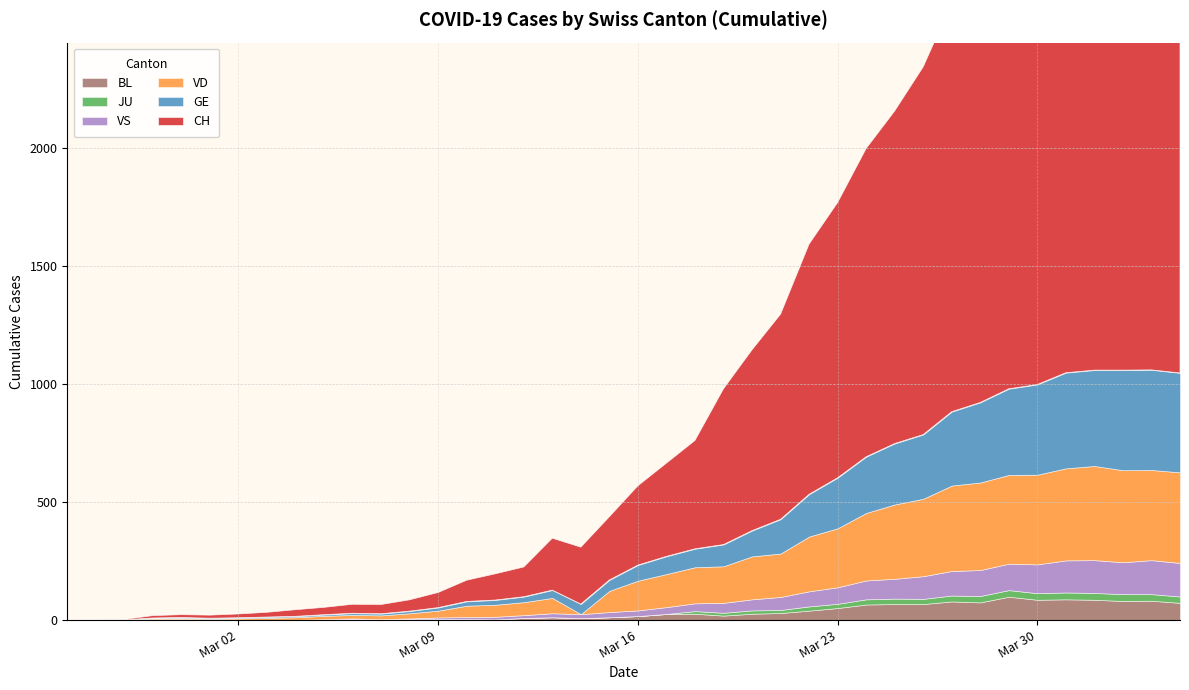

What is the label of the 39th point from the left?

2020-04-03